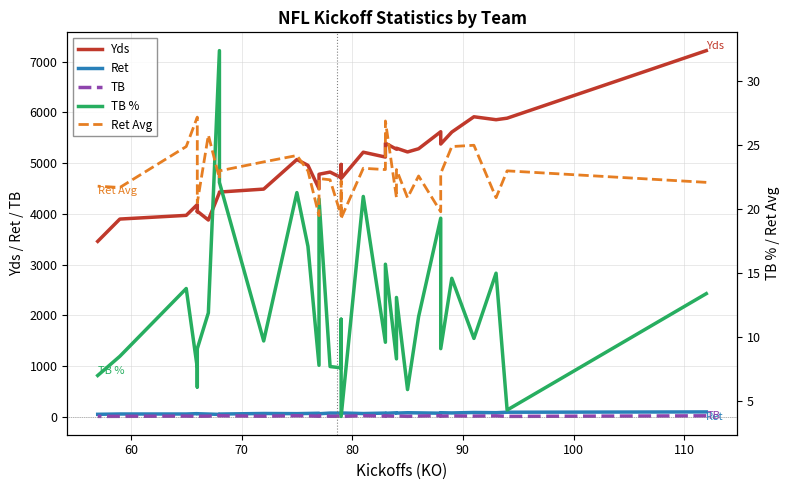

Reading right to left, what are all the values shown in this chart?

Yds: 3457.0	3897.0	3970.0	4183.0	4042.0	4052.0	3878.0	4418.0	4430.0	4488.0	5071.0	4956.0	4495.0	4781.0	4824.0	4714.0	4974.0	4698.0	5216.0	5120.0	5394.0	5275.0	5295.0	5221.0	5284.0	5620.0	5377.0	5613.0	5915.0	5857.0	5887.0	7220.0
Ret: 45.0	51.0	51.0	58.0	56.0	56.0	50.0	43.0	50.0	61.0	58.0	62.0	66.0	56.0	69.0	68.0	65.0	71.0	60.0	69.0	65.0	75.0	69.0	76.0	73.0	67.0	76.0	72.0	81.0	77.0	86.0	92.0
TB: 4.0	5.0	9.0	5.0	4.0	6.0	8.0	22.0	15.0	7.0	16.0	13.0	6.0	16.0	6.0	6.0	9.0	3.0	17.0	8.0	13.0	7.0	11.0	5.0	10.0	17.0	8.0	13.0	9.0	14.0	4.0	15.0
TB %: 7.0	8.5	13.8	7.6	6.1	9.1	11.9	32.4	22.1	9.7	21.3	17.1	7.8	20.8	7.7	7.6	11.4	3.8	21.0	9.6	15.7	8.3	13.1	5.9	11.6	19.3	9.1	14.6	9.9	15.0	4.3	13.4
Ret Avg: 21.8	21.7	24.9	27.2	23.8	20.5	25.8	22.4	23.0	23.7	24.2	23.0	19.5	22.4	22.3	19.5	22.2	19.3	23.2	23.1	26.9	20.9	23.1	20.9	22.6	19.8	22.8	24.9	25.0	20.9	23.0	22.1